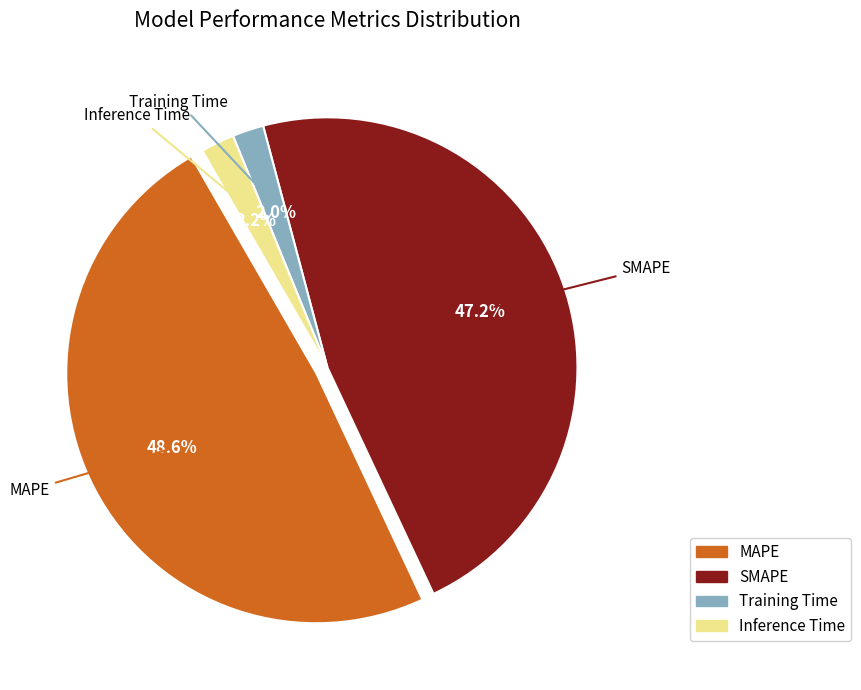

Is there a majority slice in this chart?

No